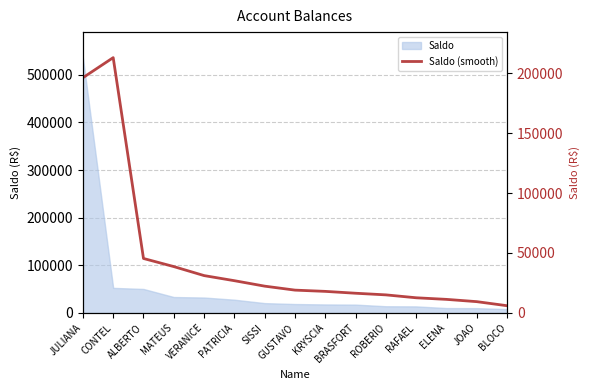

At which category does the chart reach its minimum across all series?

BLOCO